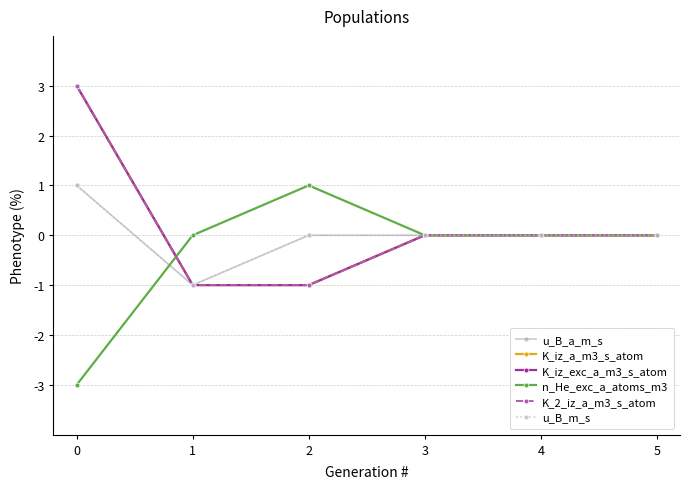

What is the difference between the u_B_m_s values at 1 and 0?

2